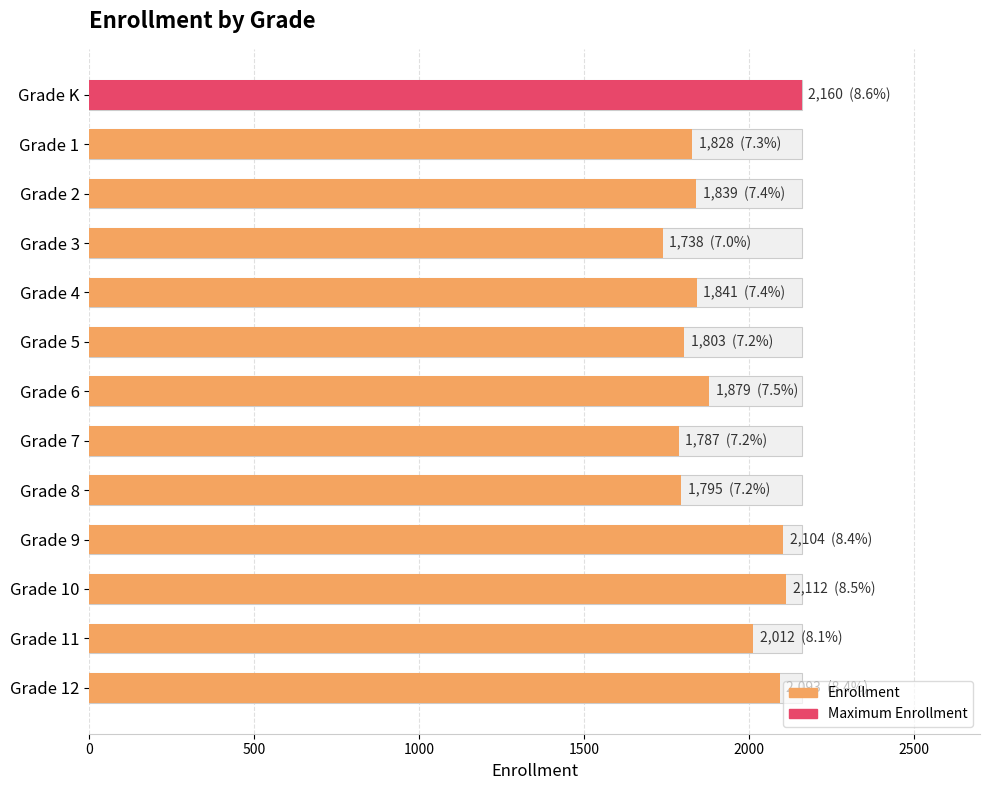

What is the difference between the maximum and minimum values?

422